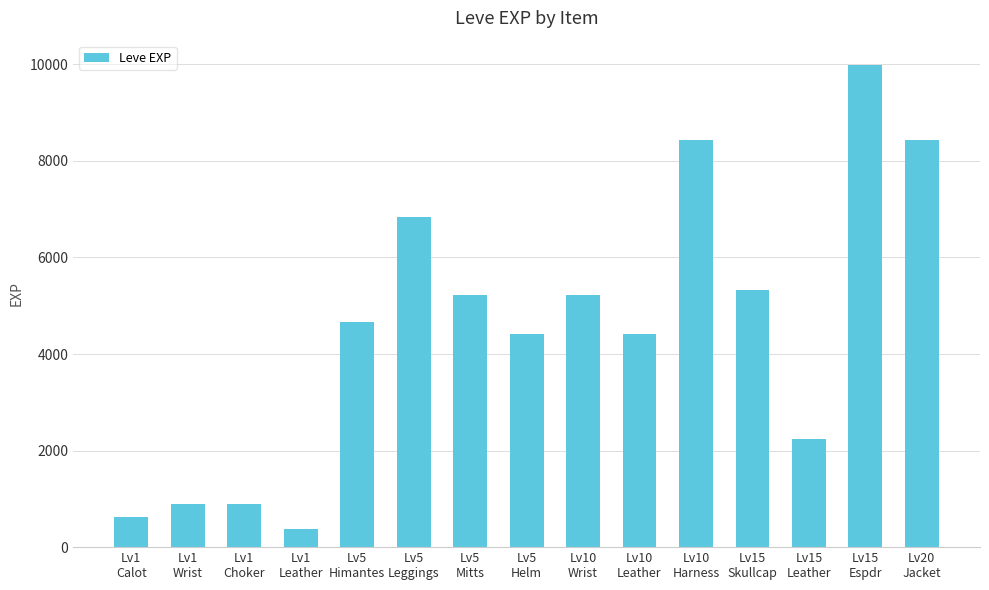

What is the change in value from Lv1
Wrist to Lv20
Jacket?

+7530